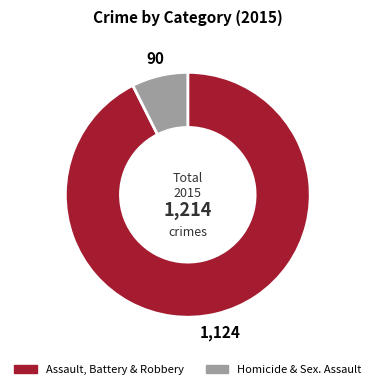

Is there a majority slice in this chart?

Yes